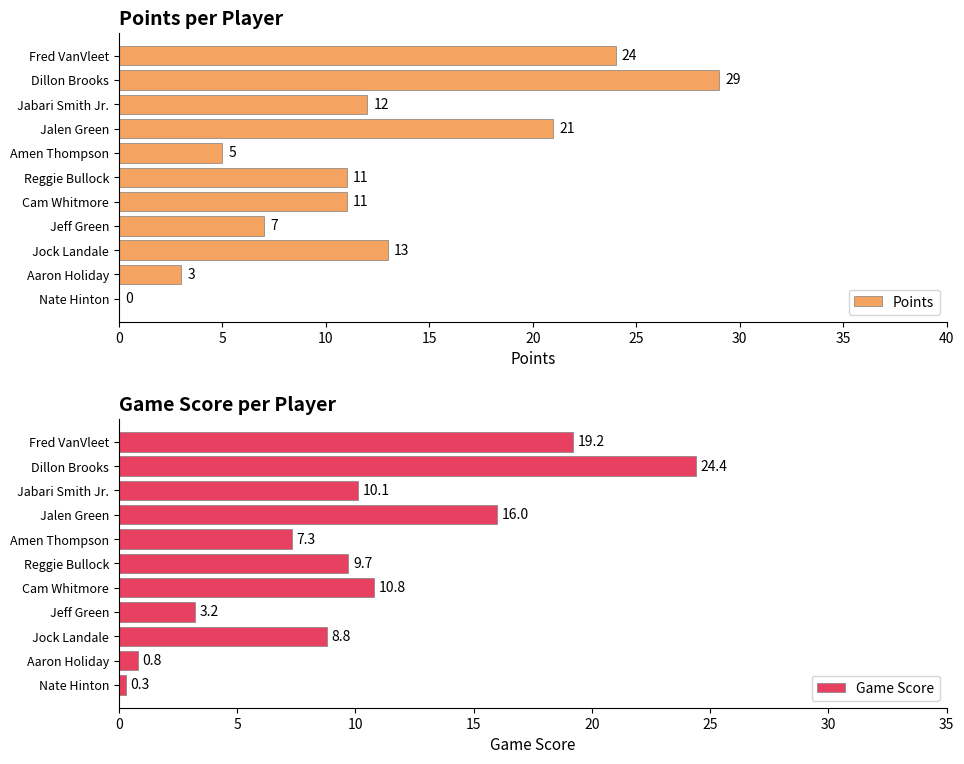

At which label is Points closest to 14?

Jock Landale